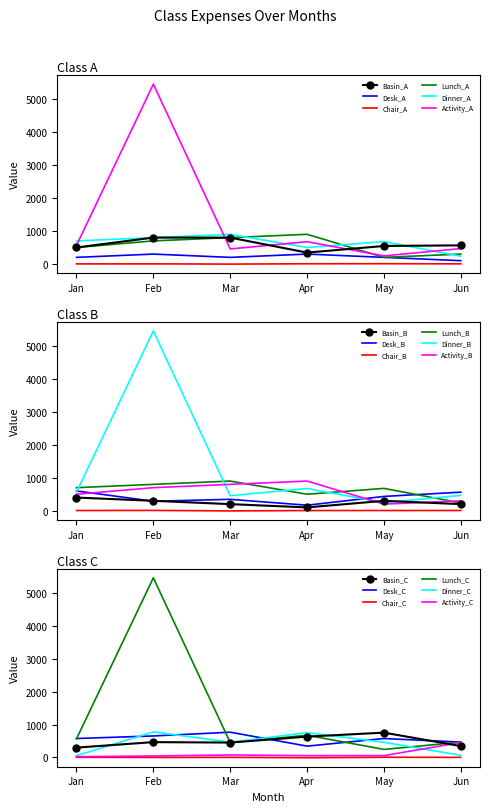

The Dinner_A series shows 700 at Jan. True or false?

True